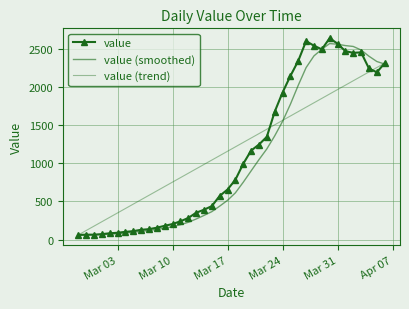

After their last crossing, which series has the higher values: value (trend) or value (smoothed)?

value (trend)